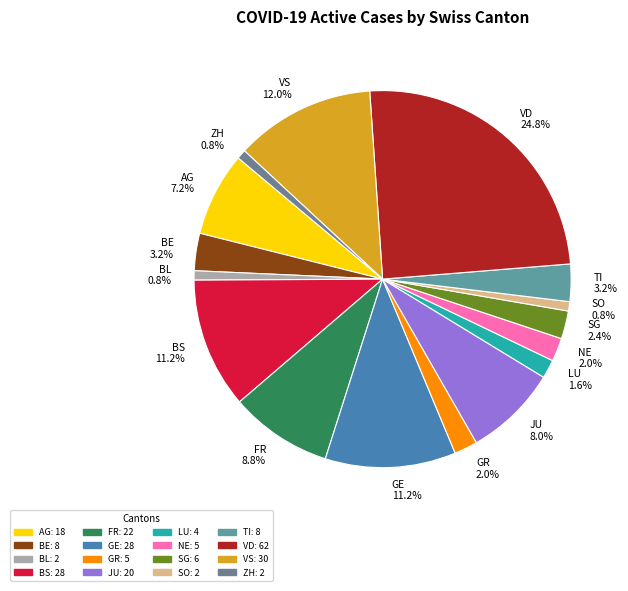

Which has a higher value, SG 2.4% or GE 11.2%?

GE 11.2%